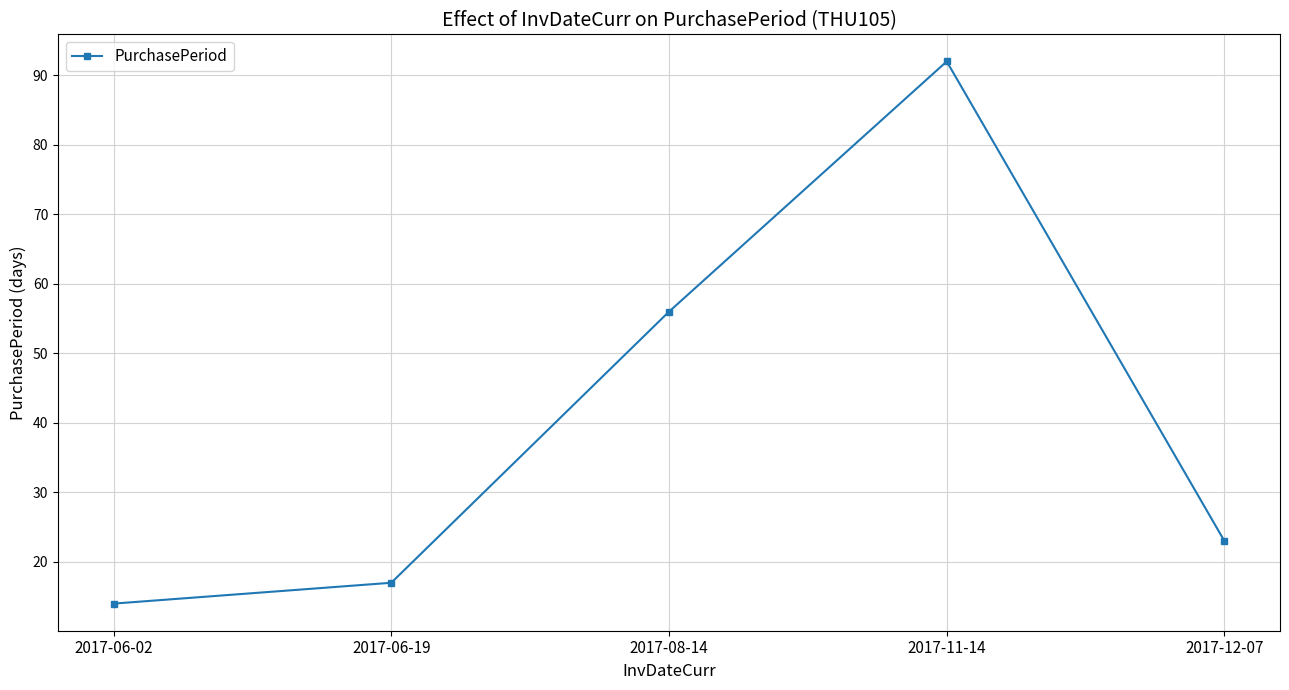

What is the label of the 2nd point from the right?

2017-11-14